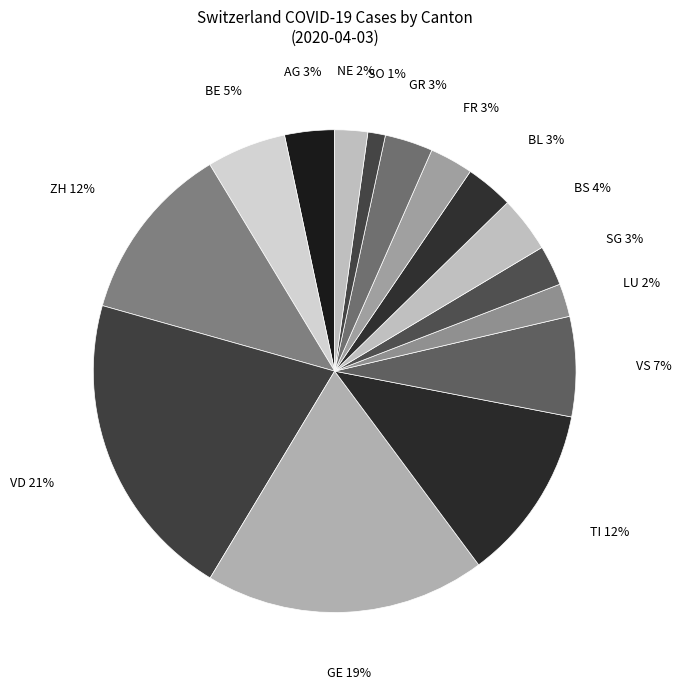

To the nearest percent, what is the combined percentage of BL and TI?

15%